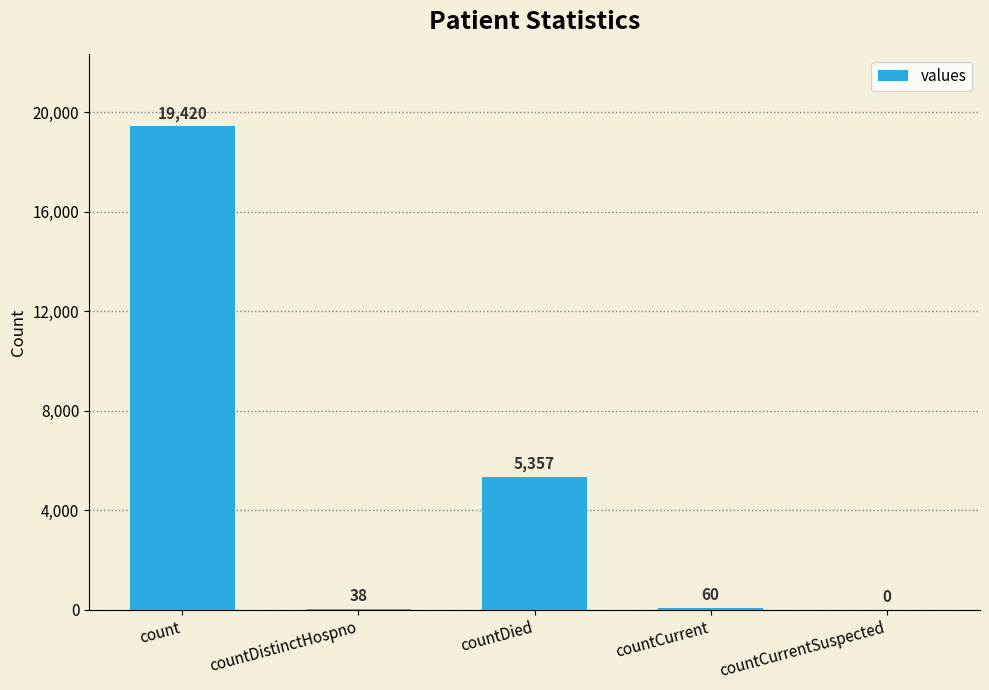

Which label corresponds to the largest value in the chart?

count